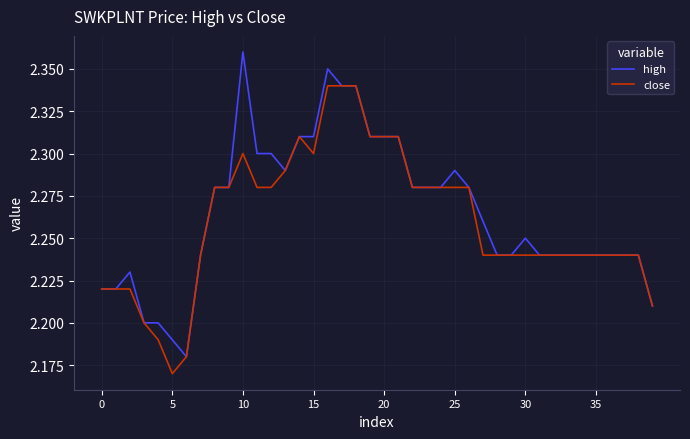

Which series has the widest spread of values?

high